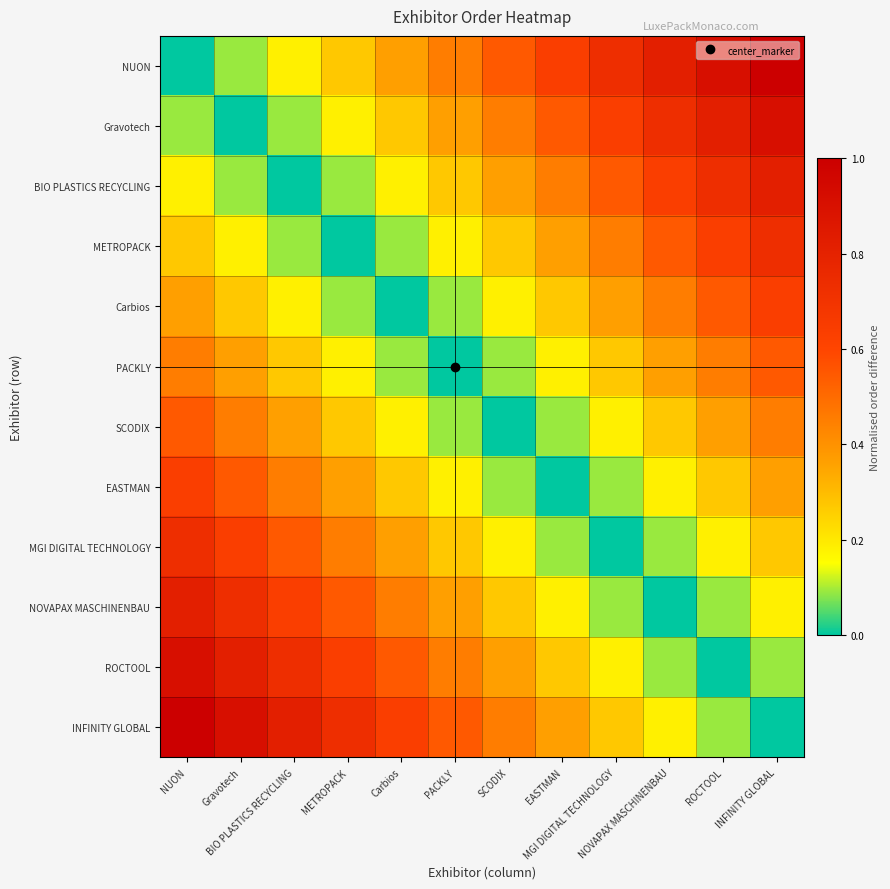

Reading right to left, list all the values displayed in this chart.

NUON: INFINITY GLOBAL=1.0	ROCTOOL=0.9	NOVAPAX MASCHINENBAU=0.8	MGI DIGITAL TECHNOLOGY=0.7	EASTMAN=0.6	SCODIX=0.5	PACKLY=0.5	Carbios=0.4	METROPACK=0.3	BIO PLASTICS RECYCLING=0.2	Gravotech=0.1	NUON=0.0
Gravotech: INFINITY GLOBAL=0.9	ROCTOOL=0.8	NOVAPAX MASCHINENBAU=0.7	MGI DIGITAL TECHNOLOGY=0.6	EASTMAN=0.5	SCODIX=0.5	PACKLY=0.4	Carbios=0.3	METROPACK=0.2	BIO PLASTICS RECYCLING=0.1	Gravotech=0.0	NUON=0.1
BIO PLASTICS RECYCLING: INFINITY GLOBAL=0.8	ROCTOOL=0.7	NOVAPAX MASCHINENBAU=0.6	MGI DIGITAL TECHNOLOGY=0.5	EASTMAN=0.5	SCODIX=0.4	PACKLY=0.3	Carbios=0.2	METROPACK=0.1	BIO PLASTICS RECYCLING=0.0	Gravotech=0.1	NUON=0.2
METROPACK: INFINITY GLOBAL=0.7	ROCTOOL=0.6	NOVAPAX MASCHINENBAU=0.5	MGI DIGITAL TECHNOLOGY=0.5	EASTMAN=0.4	SCODIX=0.3	PACKLY=0.2	Carbios=0.1	METROPACK=0.0	BIO PLASTICS RECYCLING=0.1	Gravotech=0.2	NUON=0.3
Carbios: INFINITY GLOBAL=0.6	ROCTOOL=0.5	NOVAPAX MASCHINENBAU=0.5	MGI DIGITAL TECHNOLOGY=0.4	EASTMAN=0.3	SCODIX=0.2	PACKLY=0.1	Carbios=0.0	METROPACK=0.1	BIO PLASTICS RECYCLING=0.2	Gravotech=0.3	NUON=0.4
PACKLY: INFINITY GLOBAL=0.5	ROCTOOL=0.5	NOVAPAX MASCHINENBAU=0.4	MGI DIGITAL TECHNOLOGY=0.3	EASTMAN=0.2	SCODIX=0.1	PACKLY=0.0	Carbios=0.1	METROPACK=0.2	BIO PLASTICS RECYCLING=0.3	Gravotech=0.4	NUON=0.5
SCODIX: INFINITY GLOBAL=0.5	ROCTOOL=0.4	NOVAPAX MASCHINENBAU=0.3	MGI DIGITAL TECHNOLOGY=0.2	EASTMAN=0.1	SCODIX=0.0	PACKLY=0.1	Carbios=0.2	METROPACK=0.3	BIO PLASTICS RECYCLING=0.4	Gravotech=0.5	NUON=0.5
EASTMAN: INFINITY GLOBAL=0.4	ROCTOOL=0.3	NOVAPAX MASCHINENBAU=0.2	MGI DIGITAL TECHNOLOGY=0.1	EASTMAN=0.0	SCODIX=0.1	PACKLY=0.2	Carbios=0.3	METROPACK=0.4	BIO PLASTICS RECYCLING=0.5	Gravotech=0.5	NUON=0.6
MGI DIGITAL TECHNOLOGY: INFINITY GLOBAL=0.3	ROCTOOL=0.2	NOVAPAX MASCHINENBAU=0.1	MGI DIGITAL TECHNOLOGY=0.0	EASTMAN=0.1	SCODIX=0.2	PACKLY=0.3	Carbios=0.4	METROPACK=0.5	BIO PLASTICS RECYCLING=0.5	Gravotech=0.6	NUON=0.7
NOVAPAX MASCHINENBAU: INFINITY GLOBAL=0.2	ROCTOOL=0.1	NOVAPAX MASCHINENBAU=0.0	MGI DIGITAL TECHNOLOGY=0.1	EASTMAN=0.2	SCODIX=0.3	PACKLY=0.4	Carbios=0.5	METROPACK=0.5	BIO PLASTICS RECYCLING=0.6	Gravotech=0.7	NUON=0.8
ROCTOOL: INFINITY GLOBAL=0.1	ROCTOOL=0.0	NOVAPAX MASCHINENBAU=0.1	MGI DIGITAL TECHNOLOGY=0.2	EASTMAN=0.3	SCODIX=0.4	PACKLY=0.5	Carbios=0.5	METROPACK=0.6	BIO PLASTICS RECYCLING=0.7	Gravotech=0.8	NUON=0.9
INFINITY GLOBAL: INFINITY GLOBAL=0.0	ROCTOOL=0.1	NOVAPAX MASCHINENBAU=0.2	MGI DIGITAL TECHNOLOGY=0.3	EASTMAN=0.4	SCODIX=0.5	PACKLY=0.5	Carbios=0.6	METROPACK=0.7	BIO PLASTICS RECYCLING=0.8	Gravotech=0.9	NUON=1.0